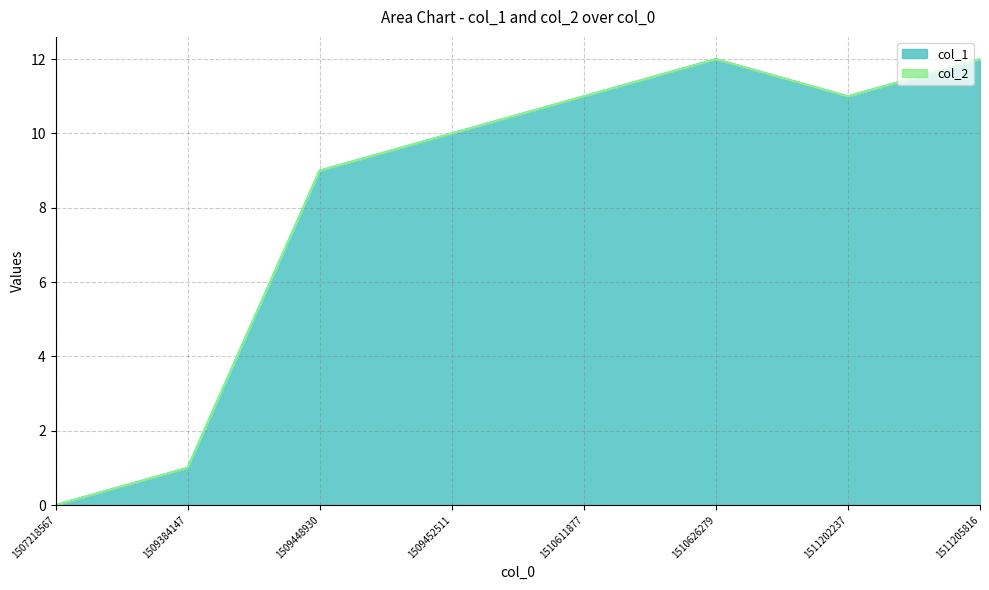

What is the value of the 4th point from the left?

10